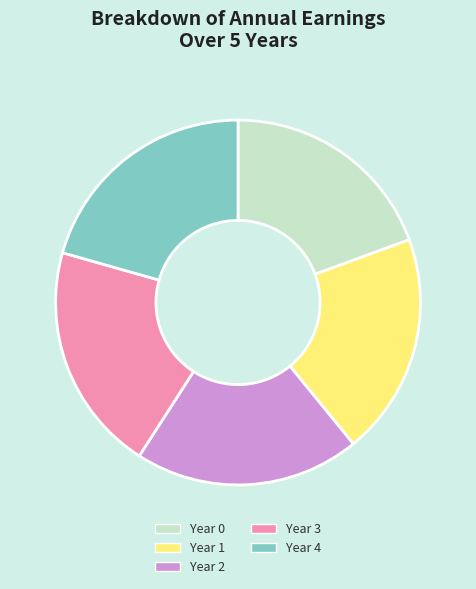

Which has a higher value, Year 1 or Year 3?

Year 3